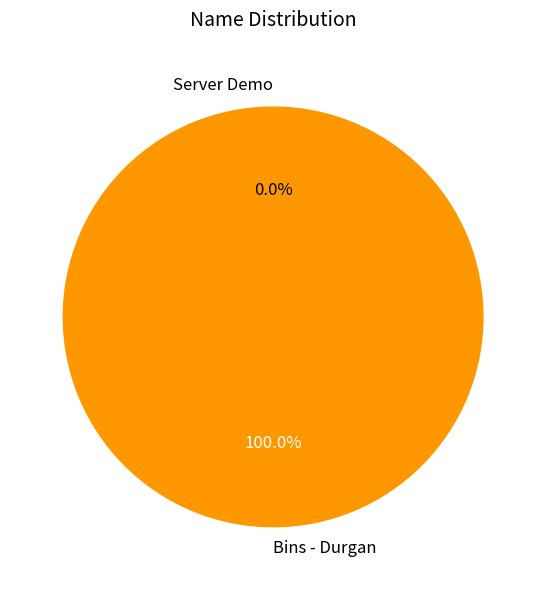

Which category accounts for the majority?

Bins - Durgan